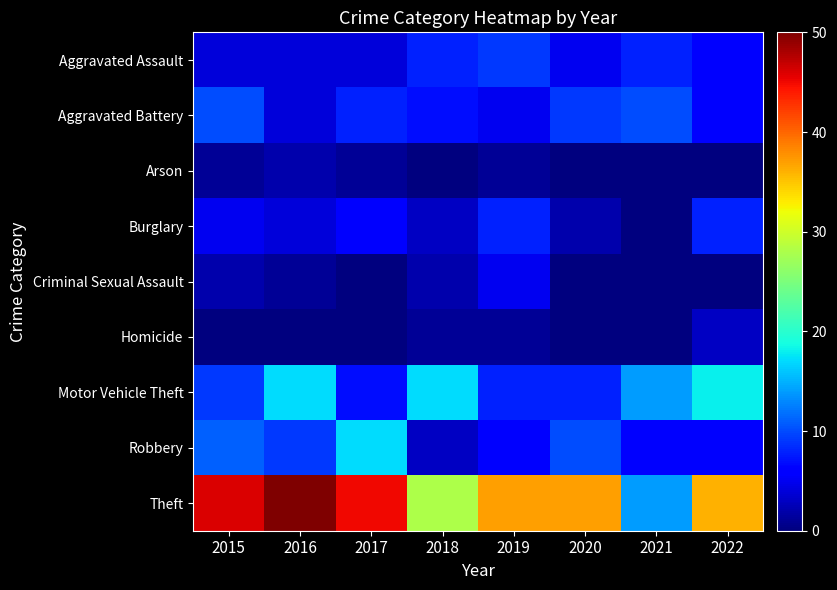

Reading left to right, list all the values displayed in this chart.

Aggravated Assault: 2015=4	2016=4	2017=4	2018=8	2019=9	2020=5	2021=8	2022=6
Aggravated Battery: 2015=10	2016=4	2017=8	2018=7	2019=5	2020=9	2021=10	2022=6
Arson: 2015=1	2016=2	2017=1	2018=0	2019=1	2020=0	2021=0	2022=0
Burglary: 2015=5	2016=4	2017=6	2018=3	2019=8	2020=2	2021=0	2022=8
Criminal Sexual Assault: 2015=2	2016=1	2017=0	2018=2	2019=5	2020=0	2021=0	2022=0
Homicide: 2015=0	2016=0	2017=0	2018=1	2019=1	2020=0	2021=0	2022=3
Motor Vehicle Theft: 2015=9	2016=17	2017=7	2018=17	2019=8	2020=8	2021=14	2022=18
Robbery: 2015=11	2016=9	2017=17	2018=3	2019=6	2020=10	2021=6	2022=6
Theft: 2015=46	2016=50	2017=45	2018=28	2019=37	2020=37	2021=14	2022=36